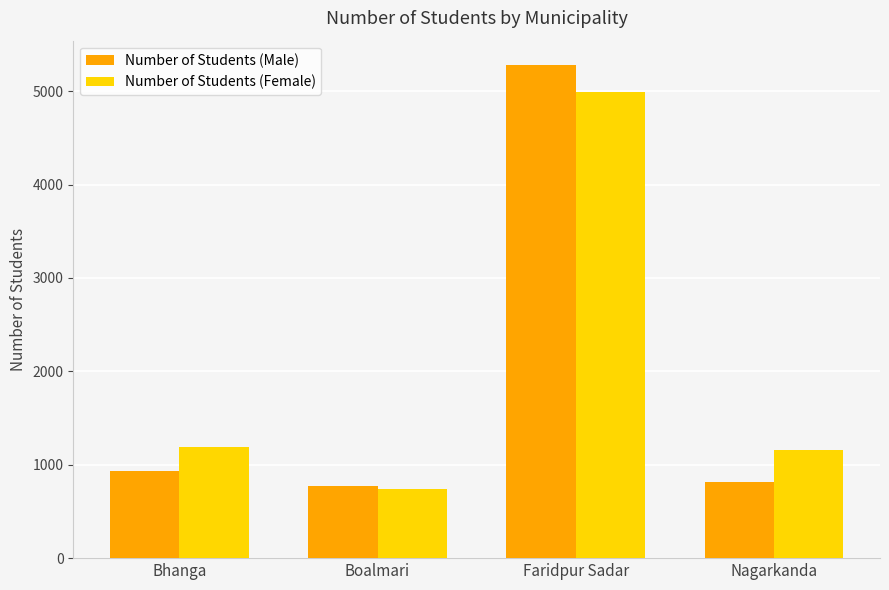

What is the sum of the Number of Students (Female) values at Nagarkanda and Faridpur Sadar?

6145